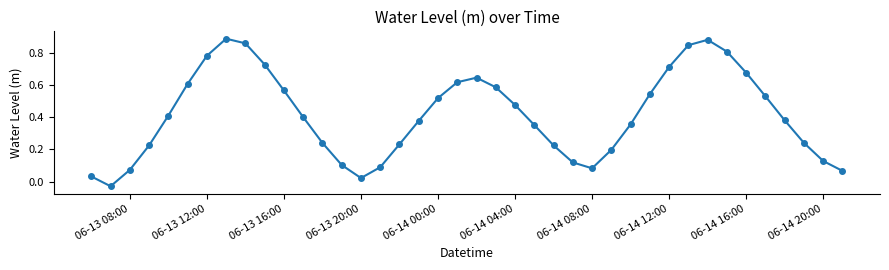

How many interior local valleys (lower than both neighbors) does the data have?

3